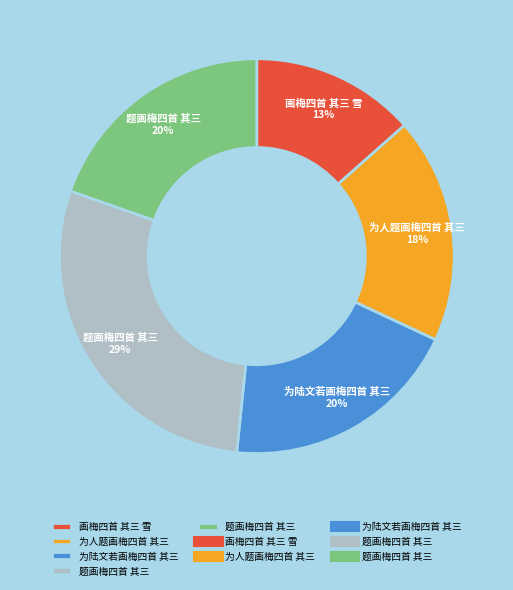

To the nearest percent, what is the average slice percentage?

20%